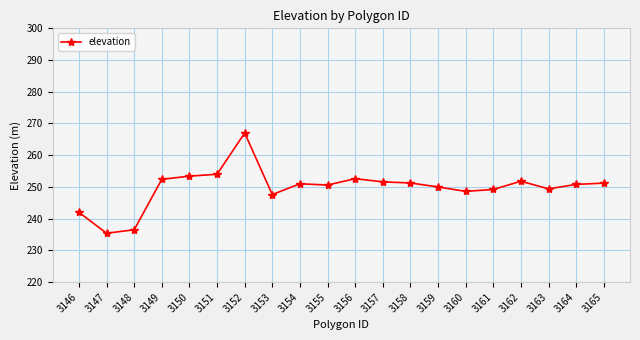

At which category does the chart reach its peak across all series?

3152